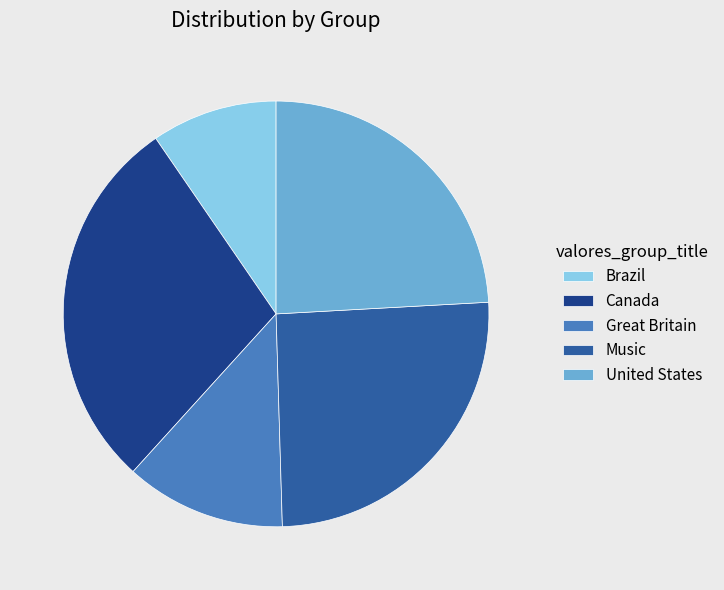

True or false: Canada accounts for 41% of the total.

False